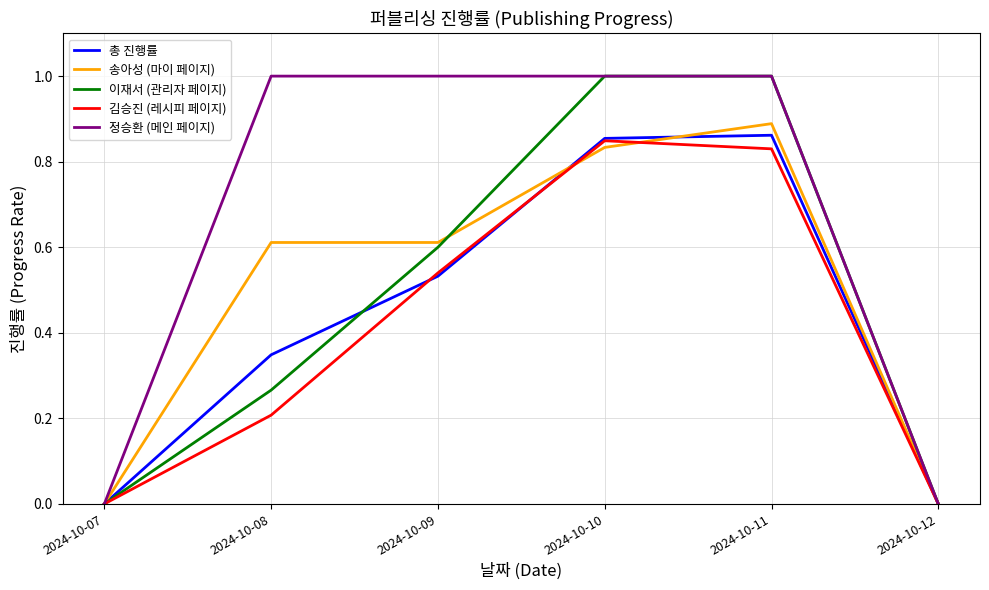

What is the maximum value for 이재서 (관리자 페이지)?

1.0